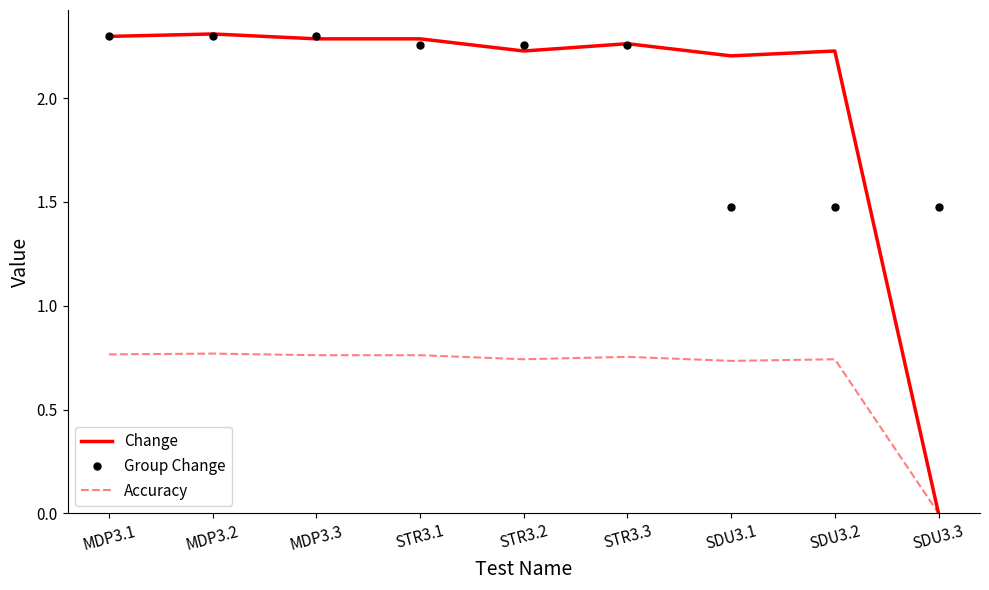

Is the value of Accuracy at STR3.2 greater than the value of Change at MDP3.3?

No